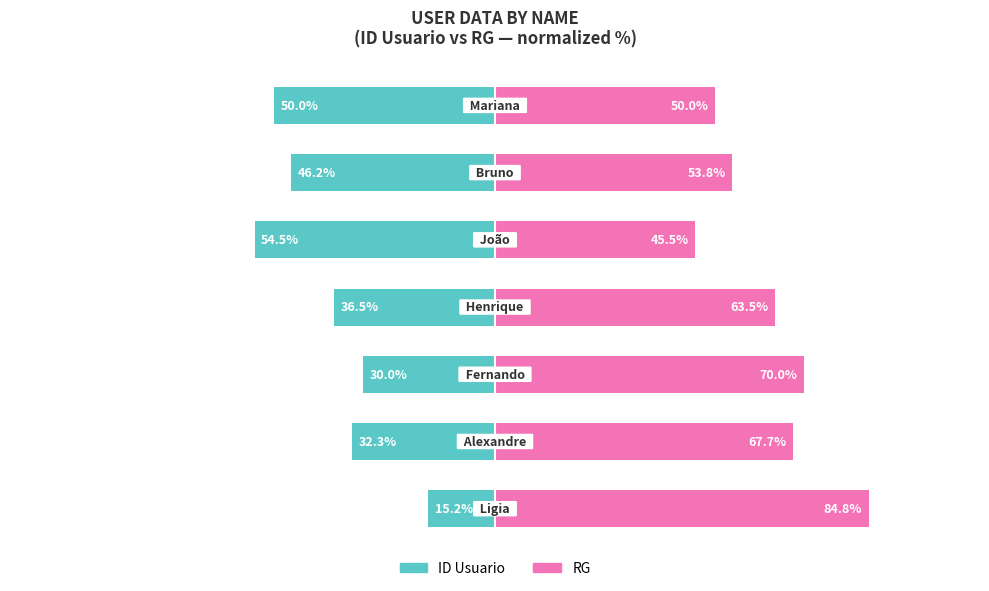

What is the value of the ID Usuario bar at the 6th from the left?

-46.2